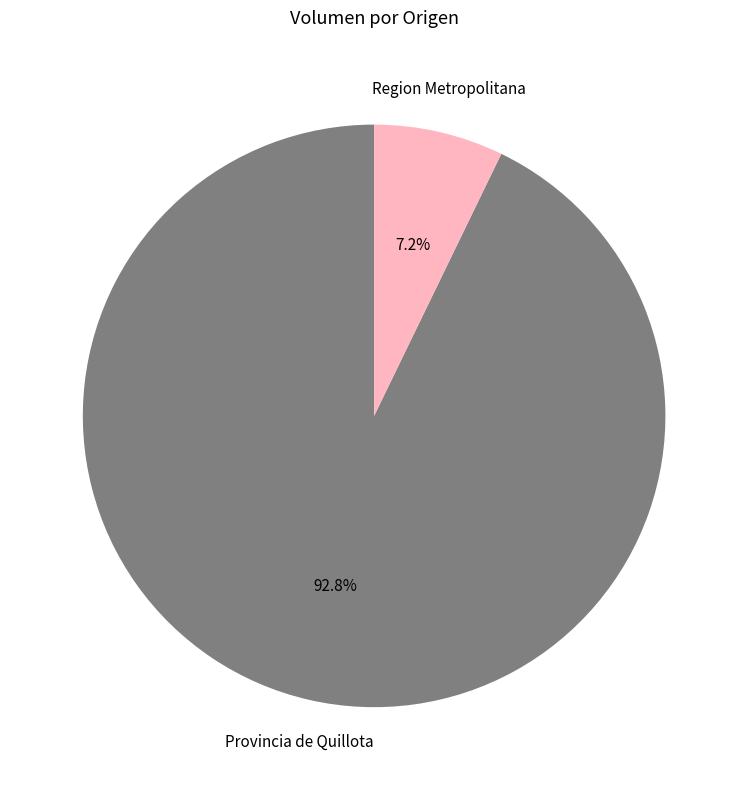

To the nearest percent, what is the average slice percentage?

50%